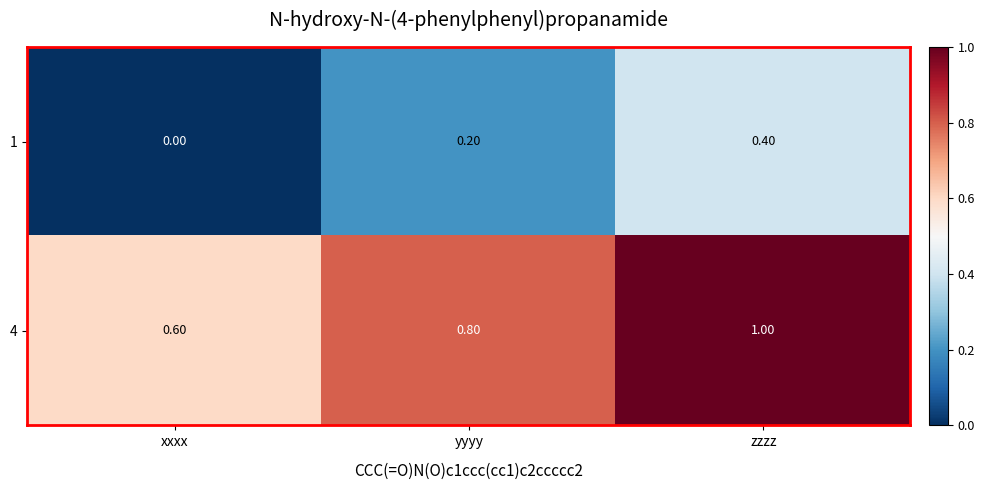

At how many categories does at least one series exceed 0?

3